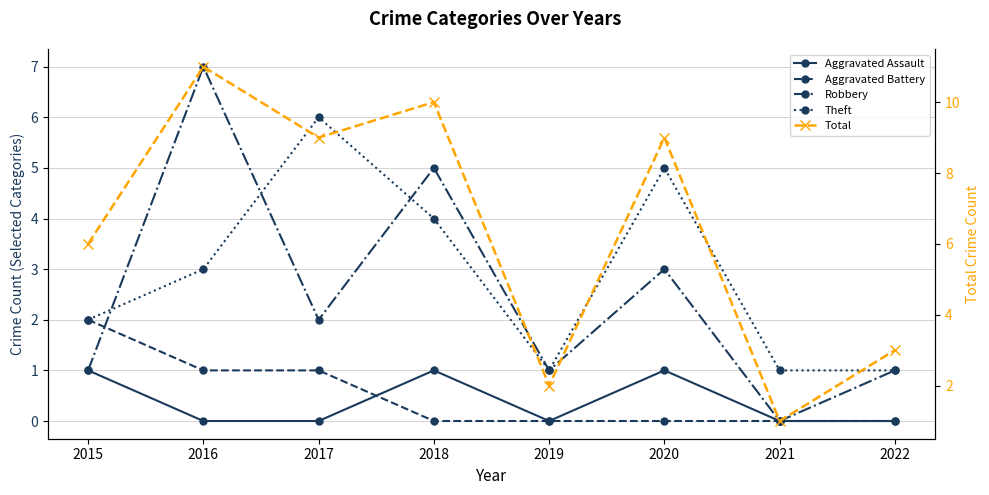

How many intersections are there between Theft and Robbery?

3